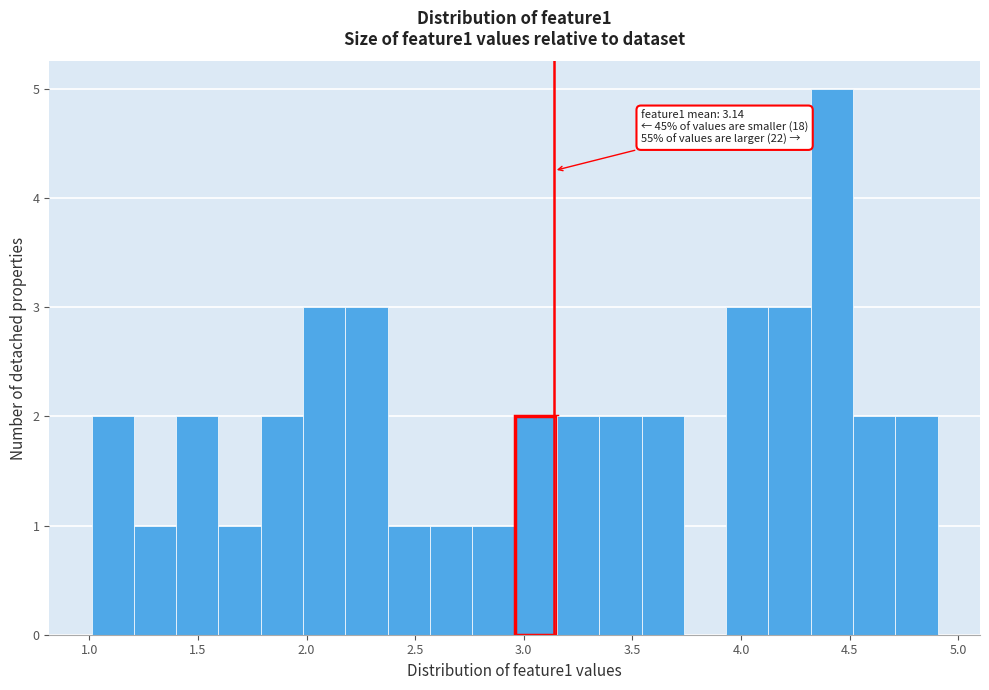

Around what value on the x-axis is the tallest bar? Give the approximate position of its centre, as read against the axis.

4.40